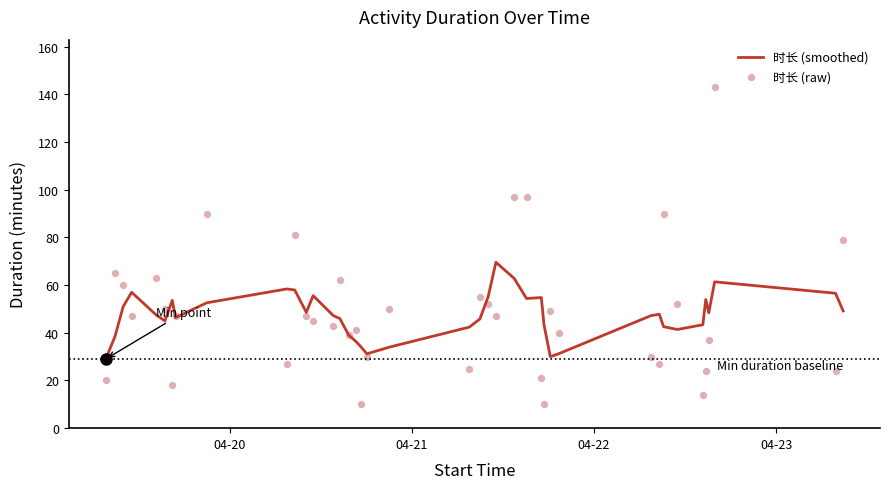

Is the value of 时长 (raw) at 34 greater than the value of 时长 (smoothed) at 15?

No